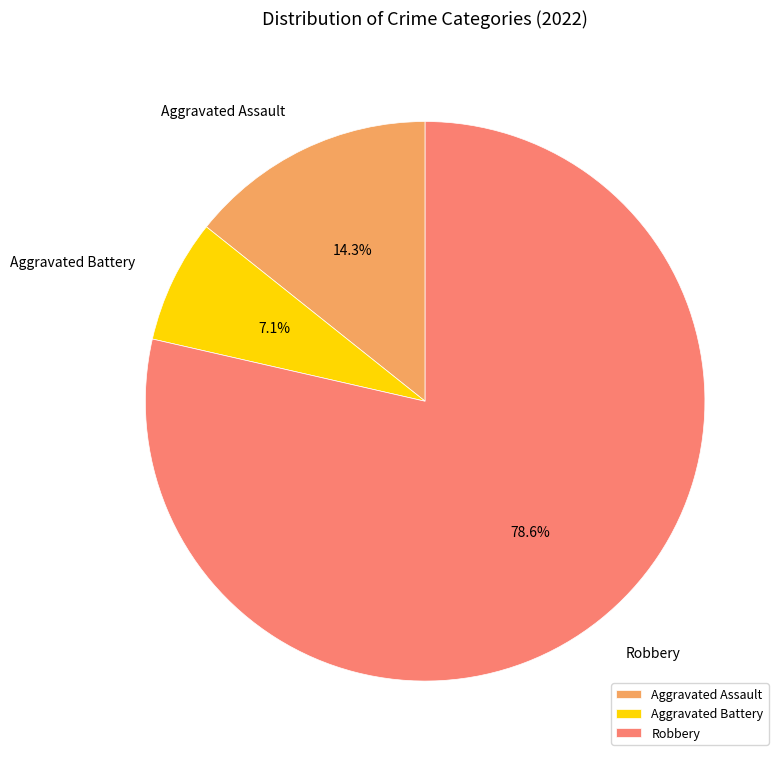

To the nearest percent, what is the combined percentage of Aggravated Assault and Aggravated Battery?

21%